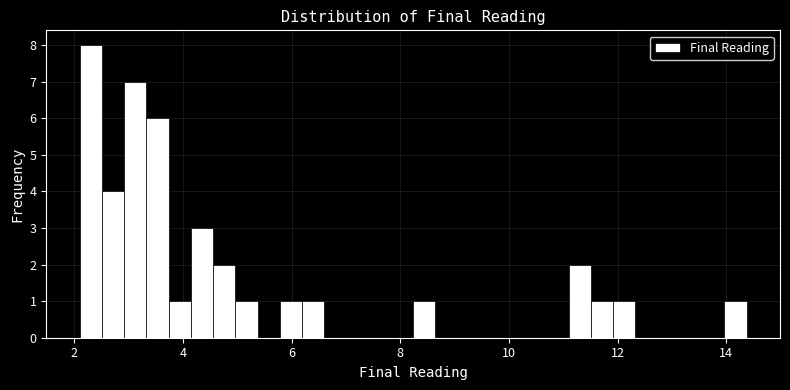

Read against the x-axis, roughly where is the centre of the tallest bar?

2.4